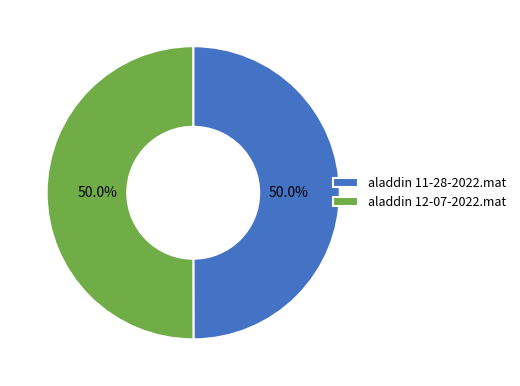

The aladdin 11-28-2022.mat slice represents 35% of the pie. True or false?

False